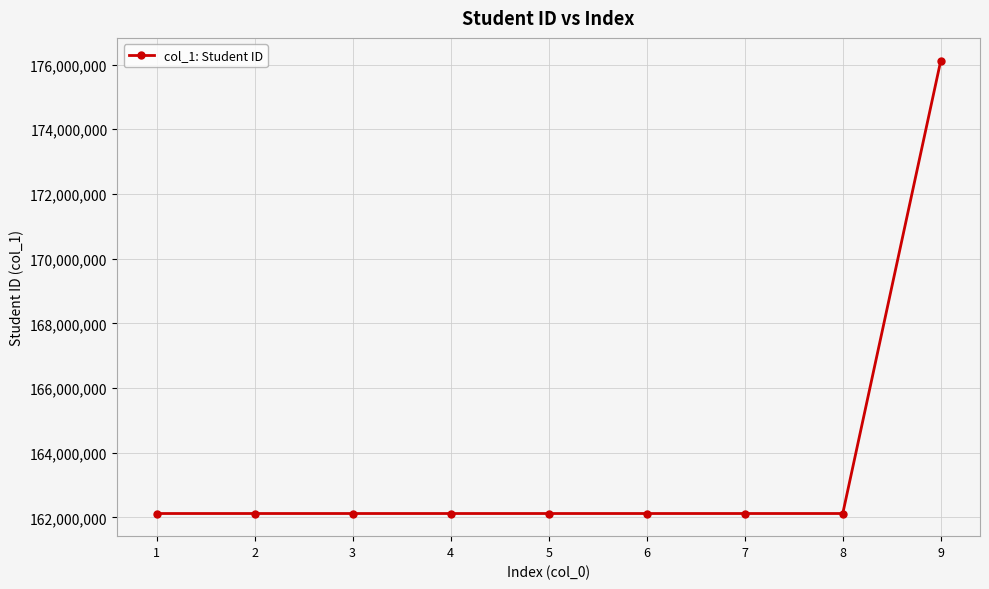

What is the smallest value displayed?

162123005